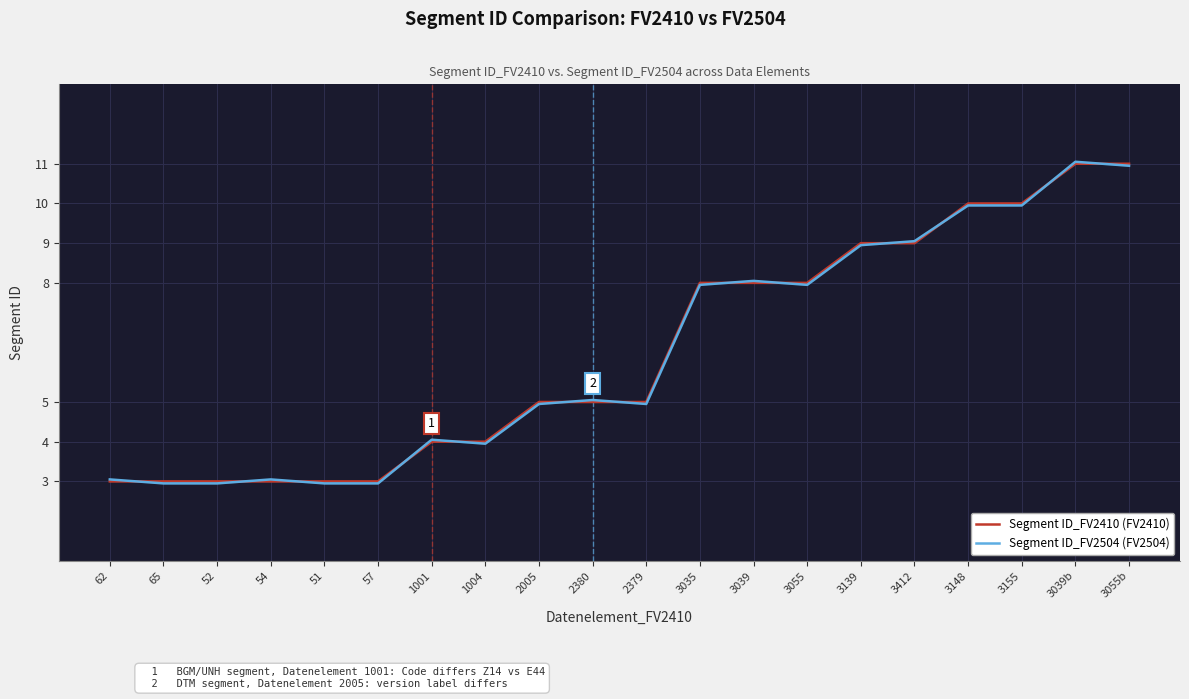

Rank the series by their maximum value, from highest to lowest.

Segment ID_FV2504, Segment ID_FV2410